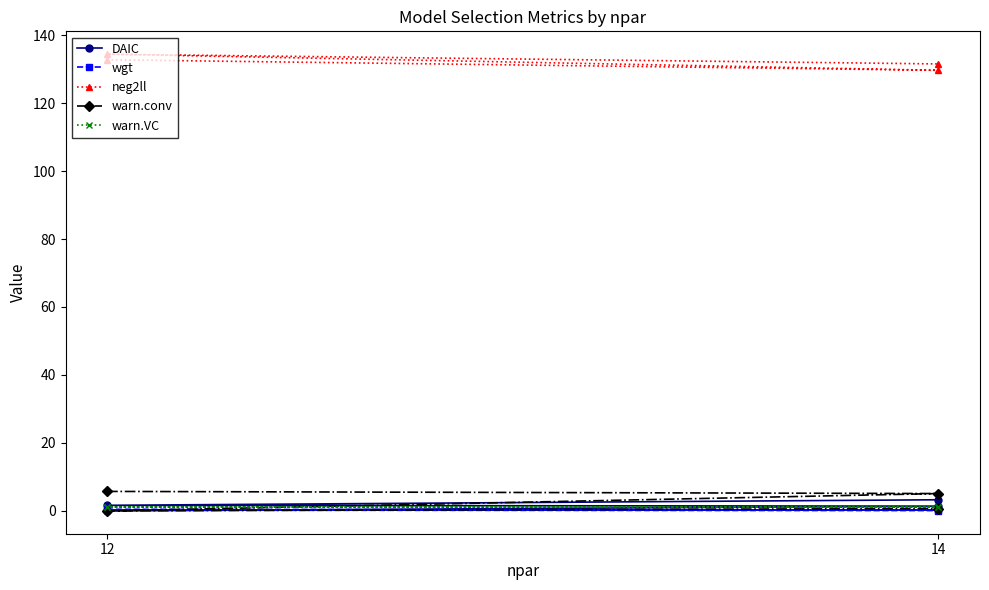

How many lines are shown in the chart?

5